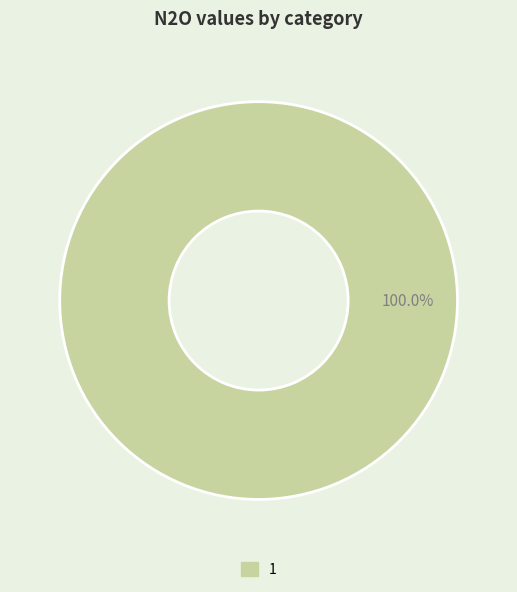

Is there a majority slice in this chart?

Yes